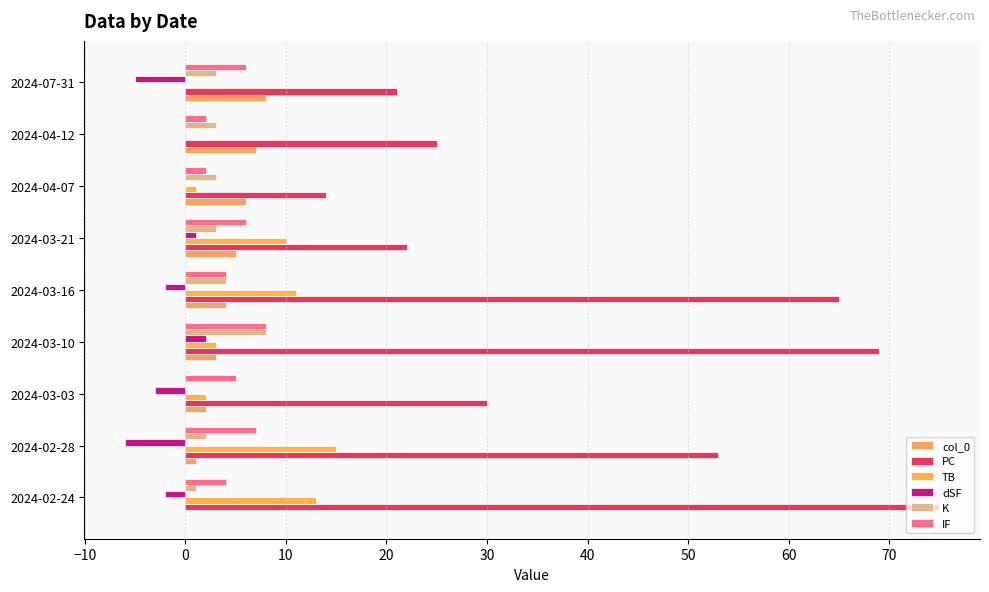

How many categories are shown in the chart?

9